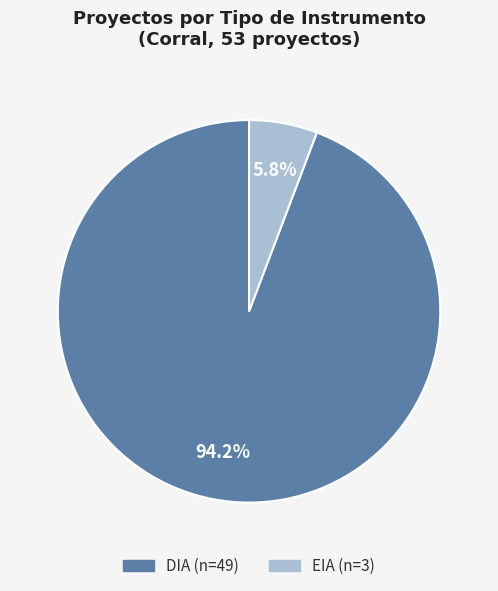

The DIA slice represents 82% of the pie. True or false?

False